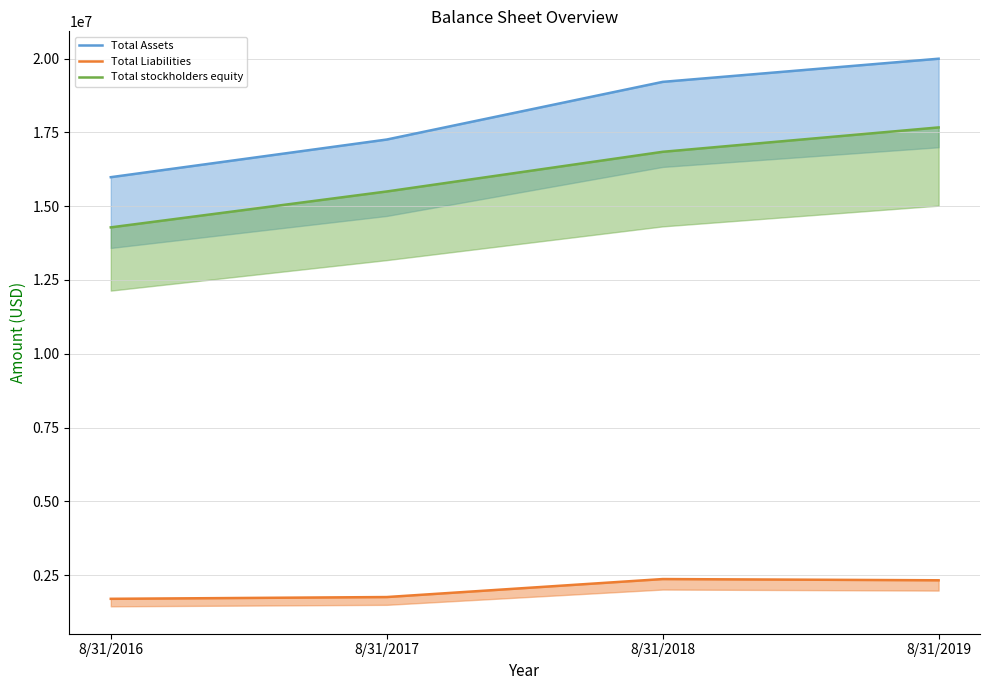

At how many categories does at least one series exceed 3285504?

4